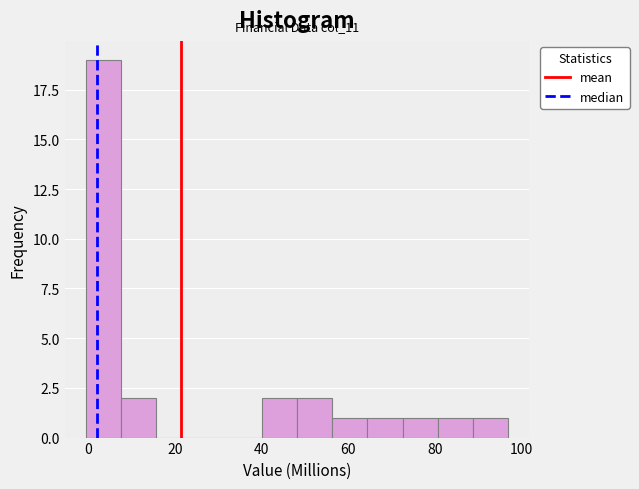

Which range on the x-axis has the tallest bar?

0 to 8